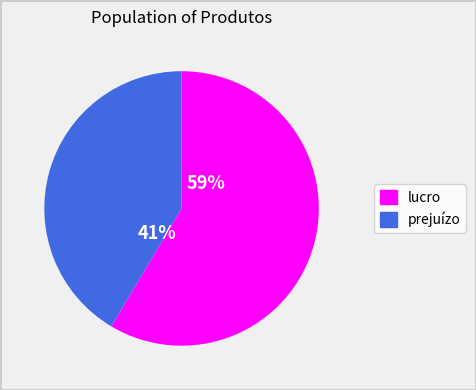

Is there any slice that represents more than half of the pie?

Yes